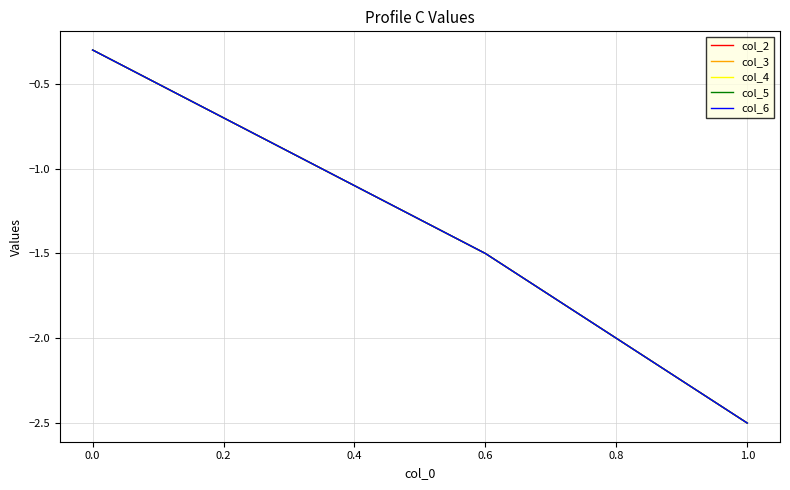

Is this an area chart (filled region under the line)?

No